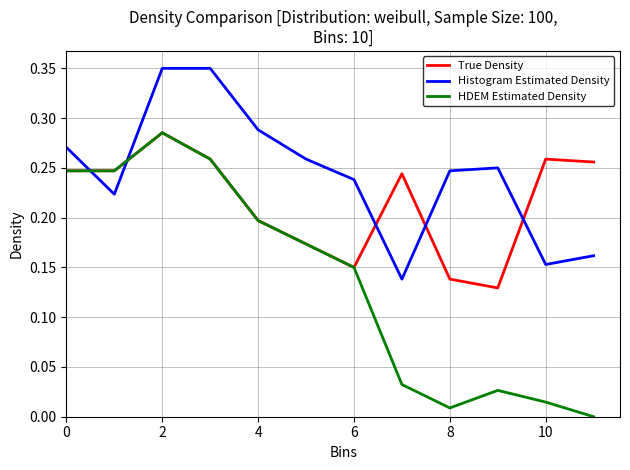

Which series has the largest total across all categories?

Histogram Estimated Density